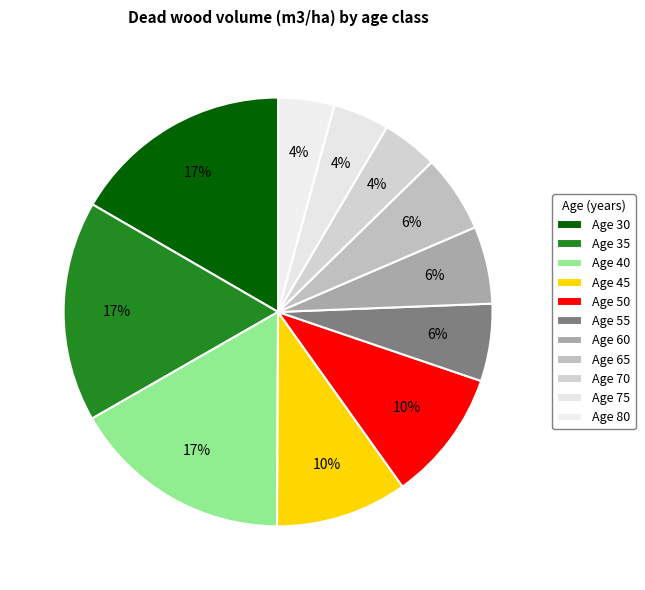

How many segments does this pie chart have?

11